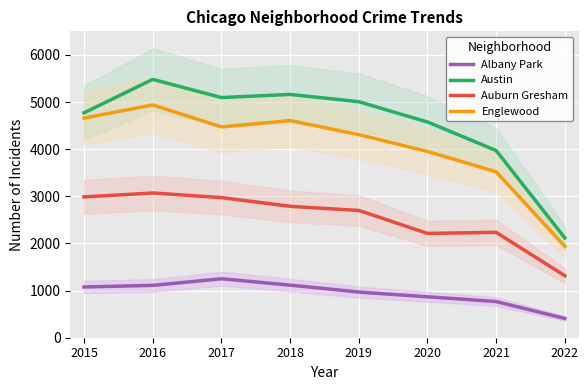

The Englewood series shows 3520 at 2021. True or false?

True